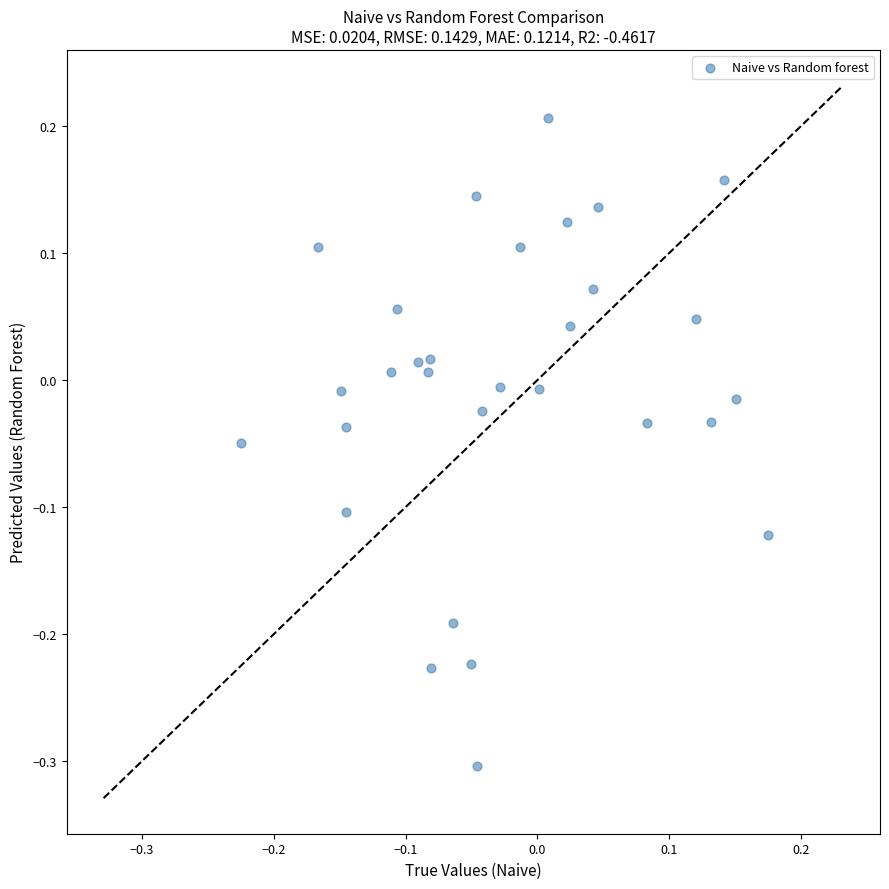

What is the range of X values (max minus min)?

0.4